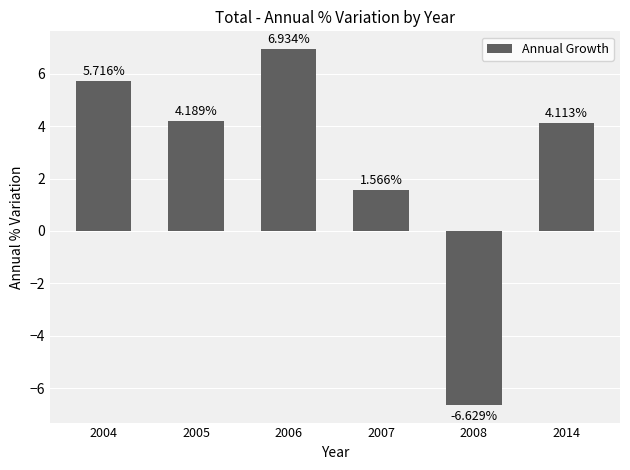

What is the difference between the maximum and minimum values?

13.6